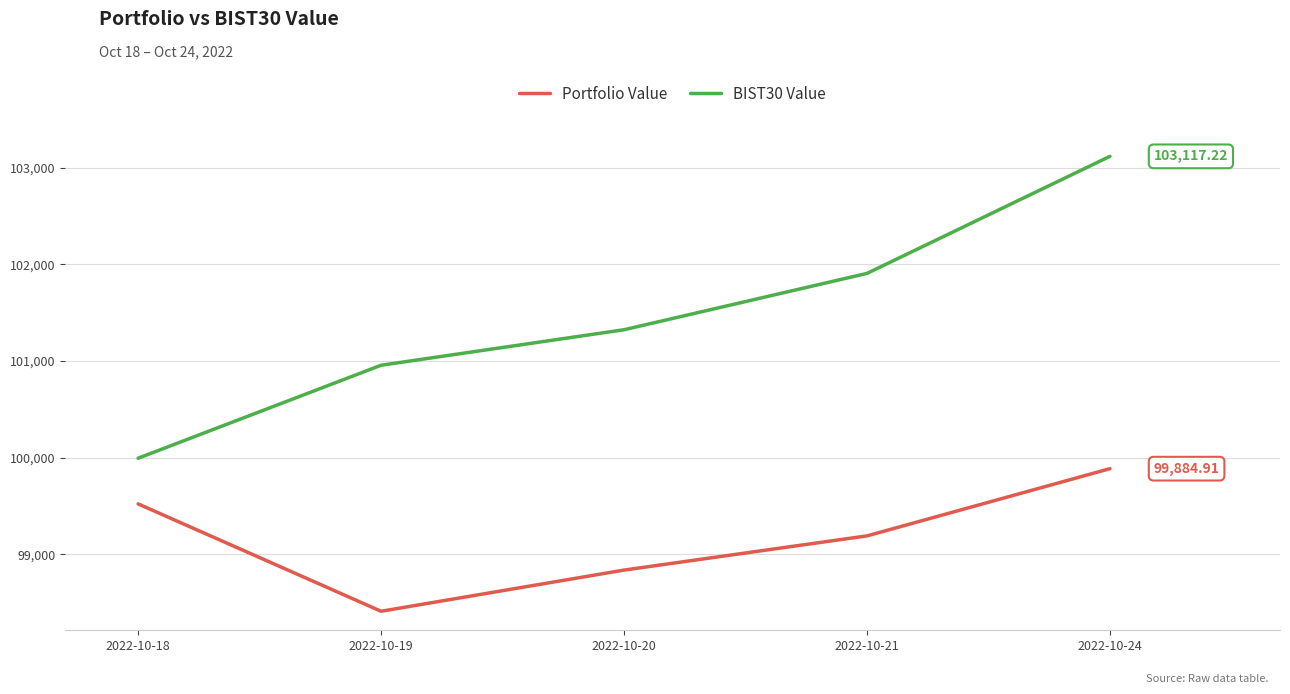

Read the BIST30 Value value at 2022-10-24.

103117.2